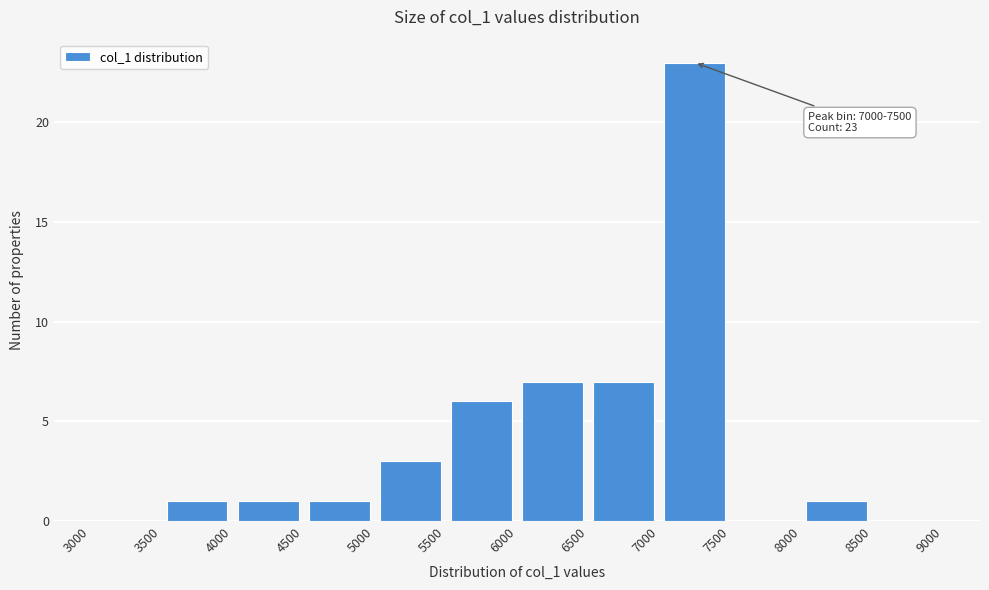

Over which range of the x-axis is the bar tallest?

7000 to 7500